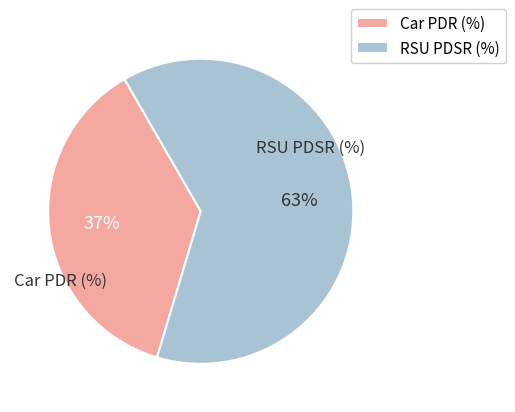

Rank the categories by value from highest to lowest.

RSU PDSR (%), Car PDR (%)